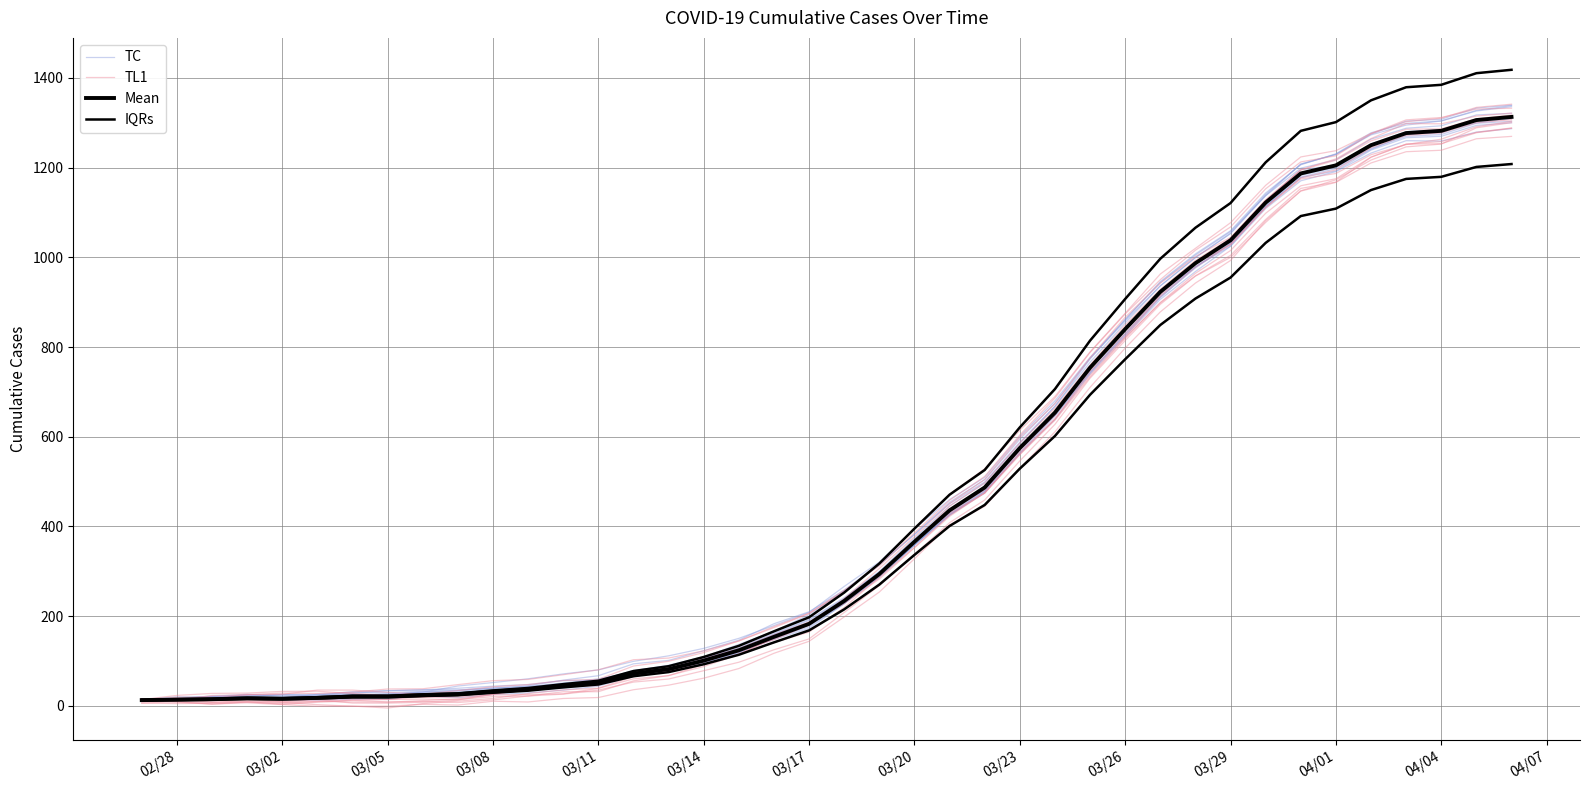

How many values in the TL1 series are below 239?

20